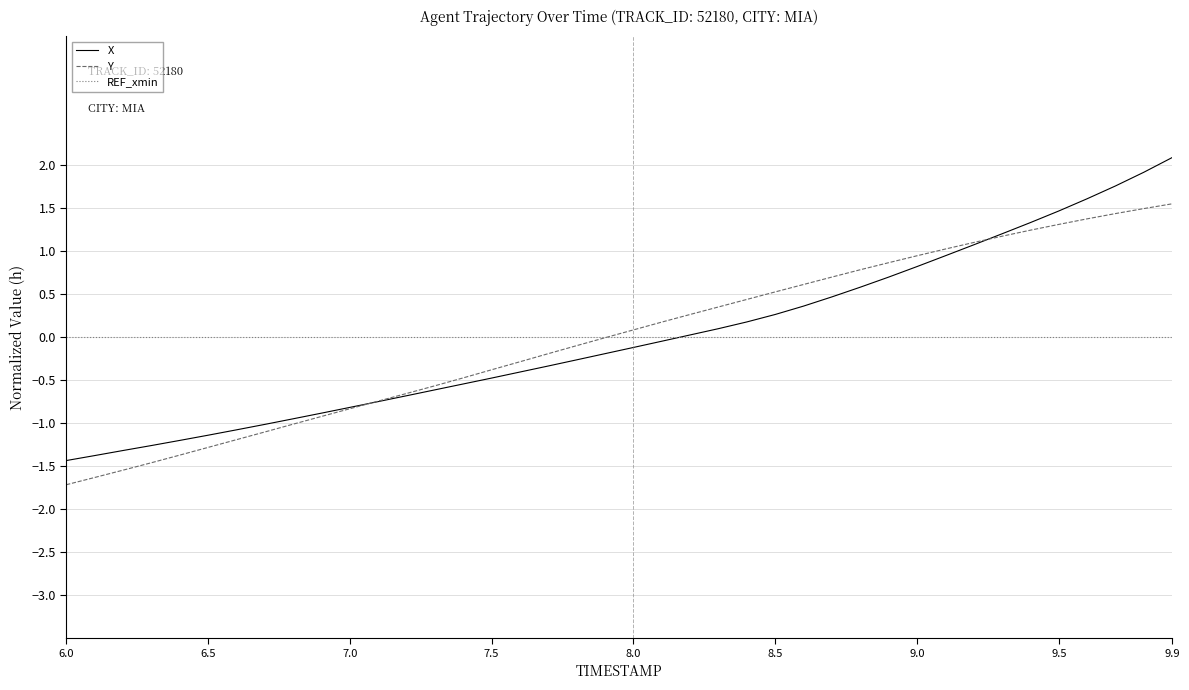

What is the maximum value for Y?

1.6